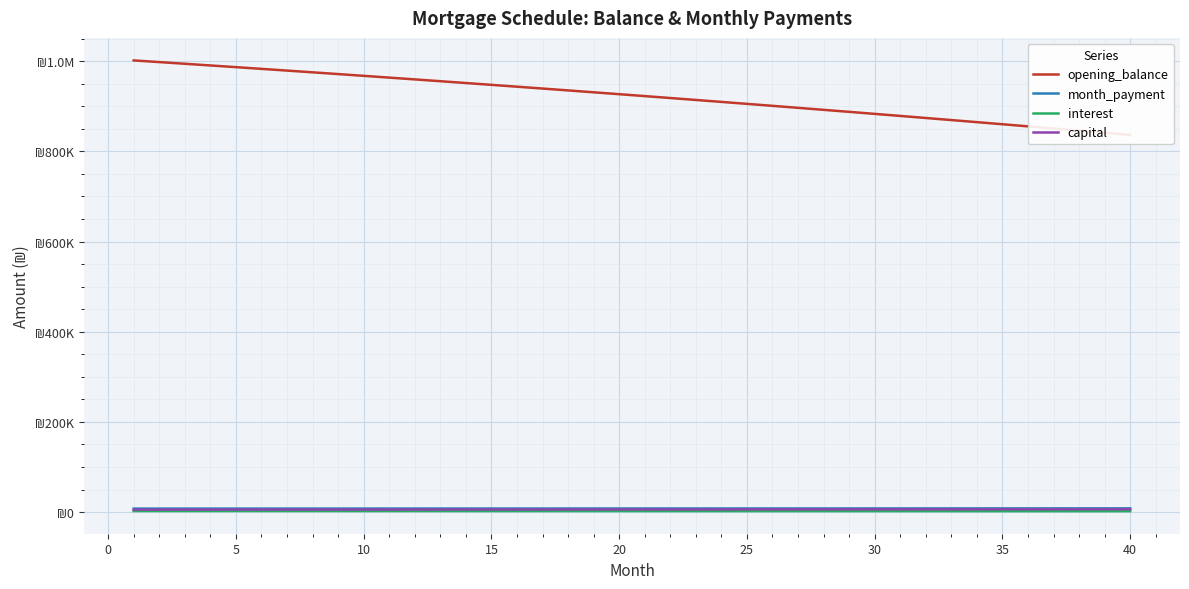

What is the difference between the maximum and minimum values in the interest series?

378.9